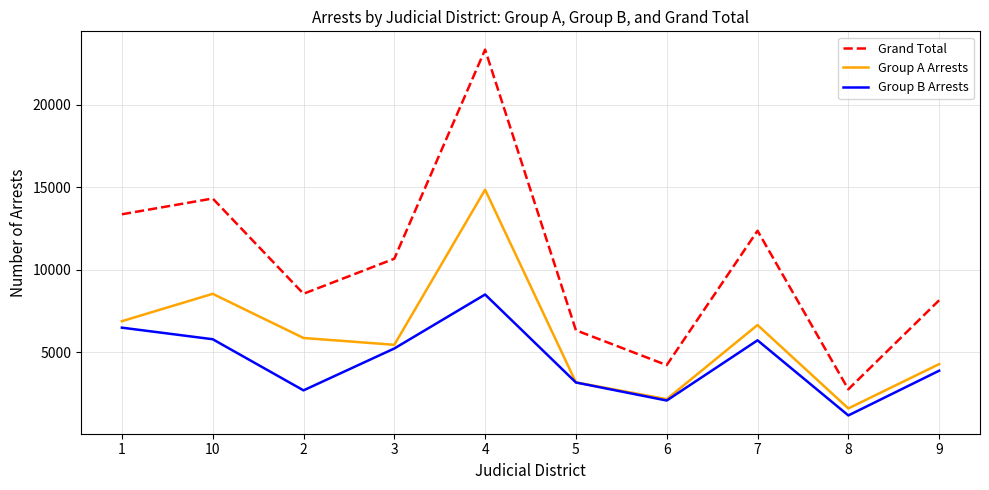

What is the approximate value of Grand Total at 10?

14307